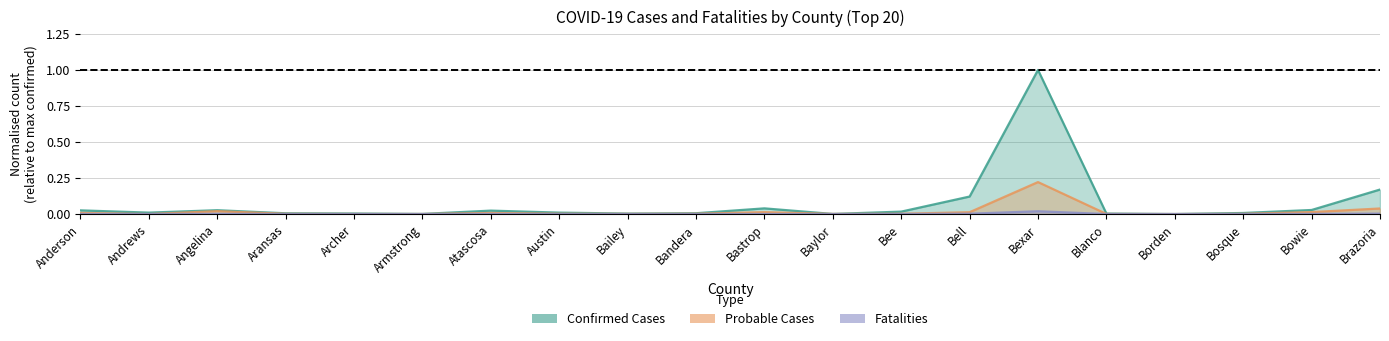

How many lines are shown in the chart?

3